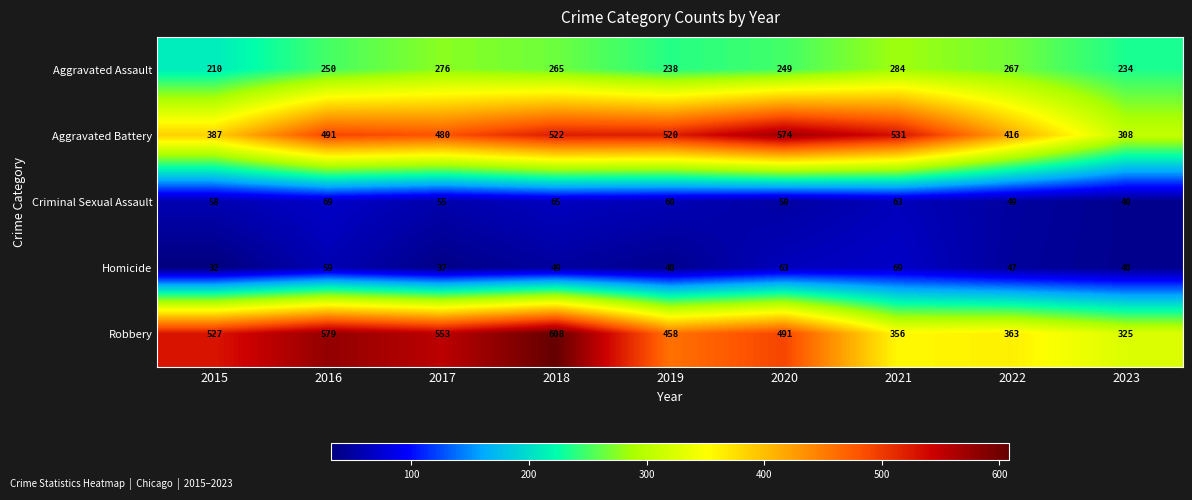

What is the lowest value of the Aggravated Battery series?

308